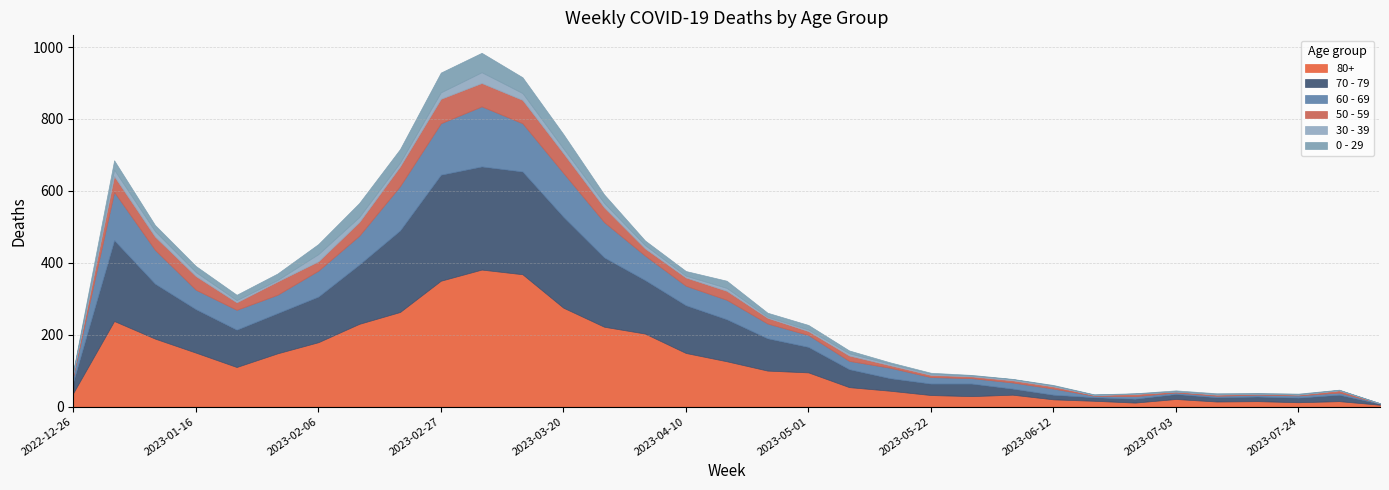

Rank the series by their maximum value, from highest to lowest.

80+, 70 - 79, 60 - 69, 50 - 59, 0 - 29, 30 - 39